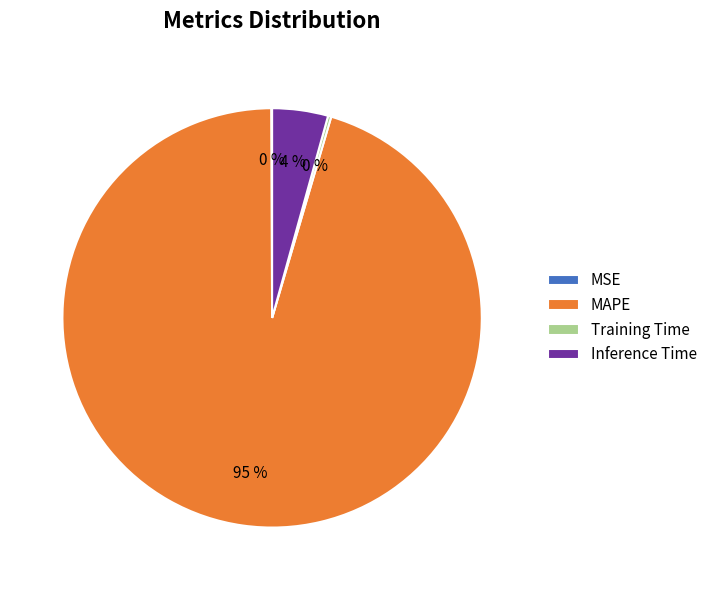

Do MAPE and Inference Time together represent more than half of the pie?

Yes